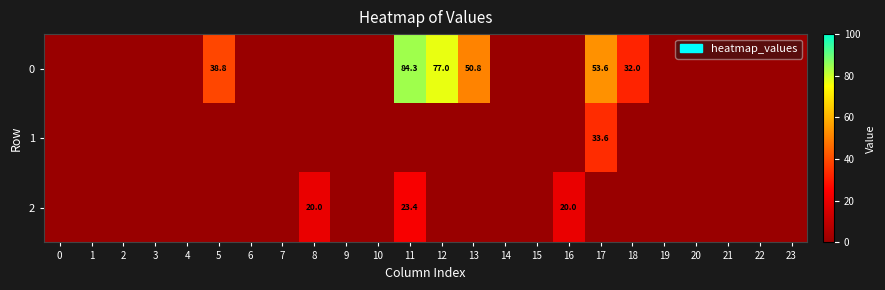

Is it true that 2 equals 20.0 at 16?

True